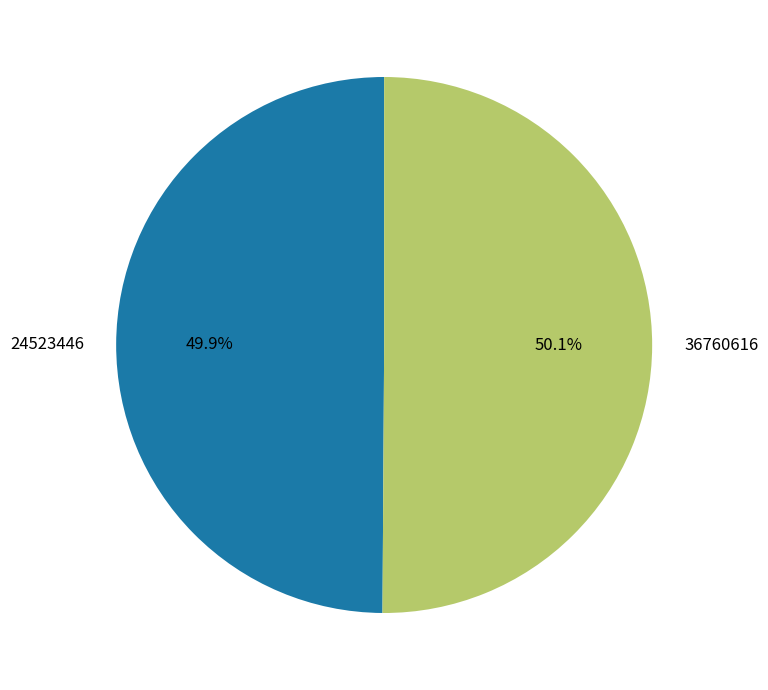

True or false: 36760616 accounts for 36% of the total.

False